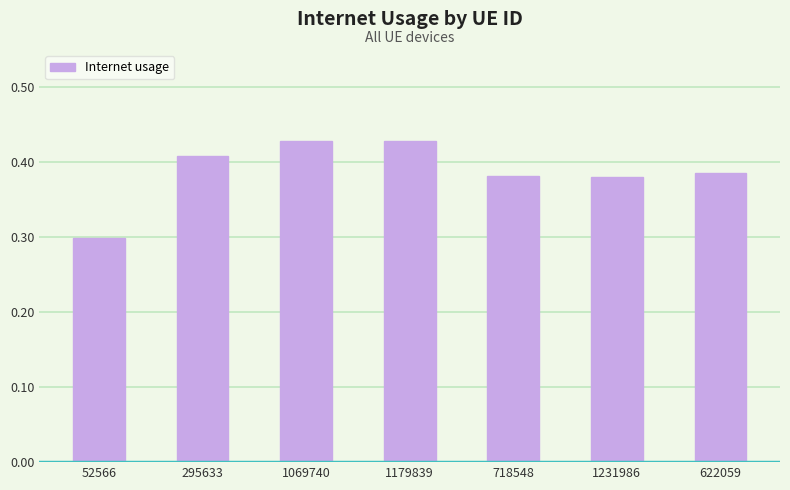

How many series are shown in this chart?

1